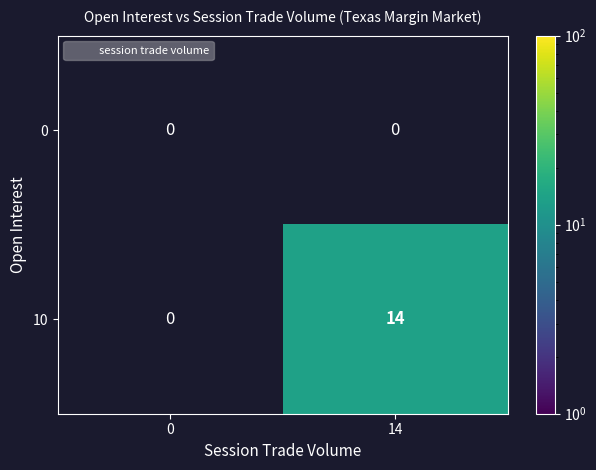

Is it true that 10 equals 14.0 at 14?

True